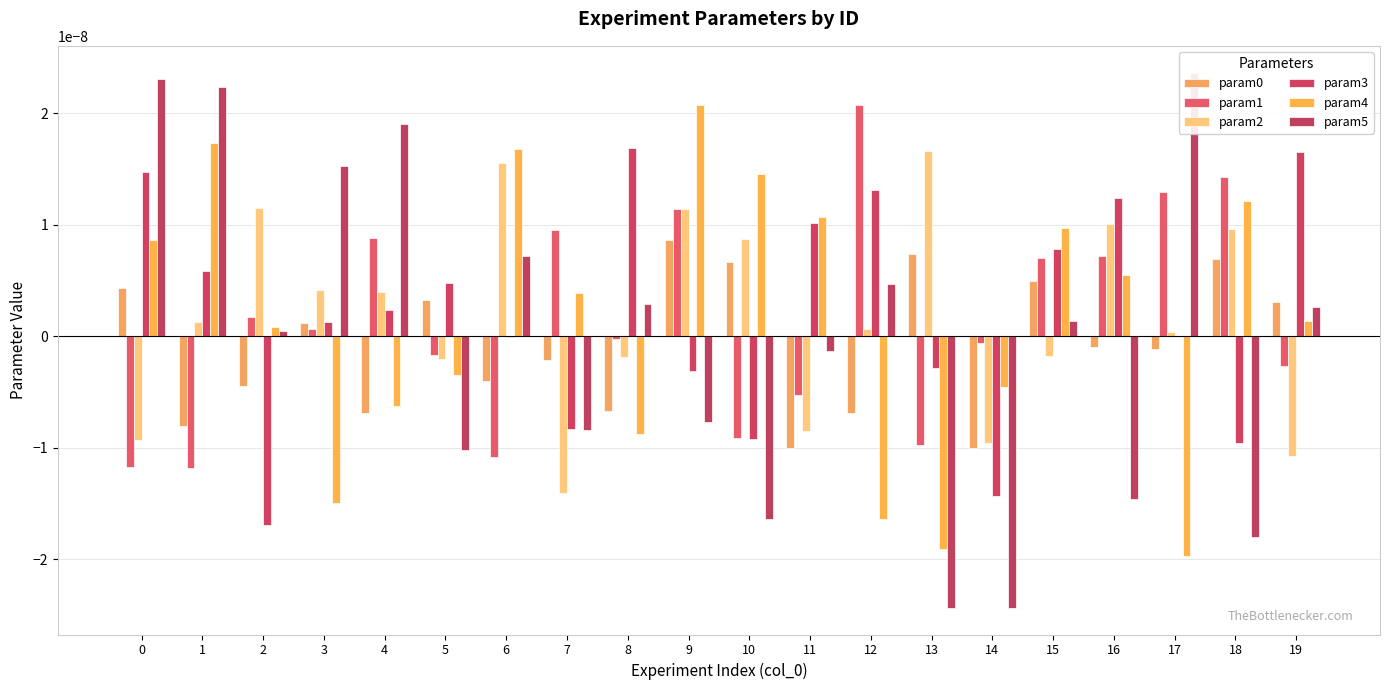

How many distinct data groups are displayed?

6